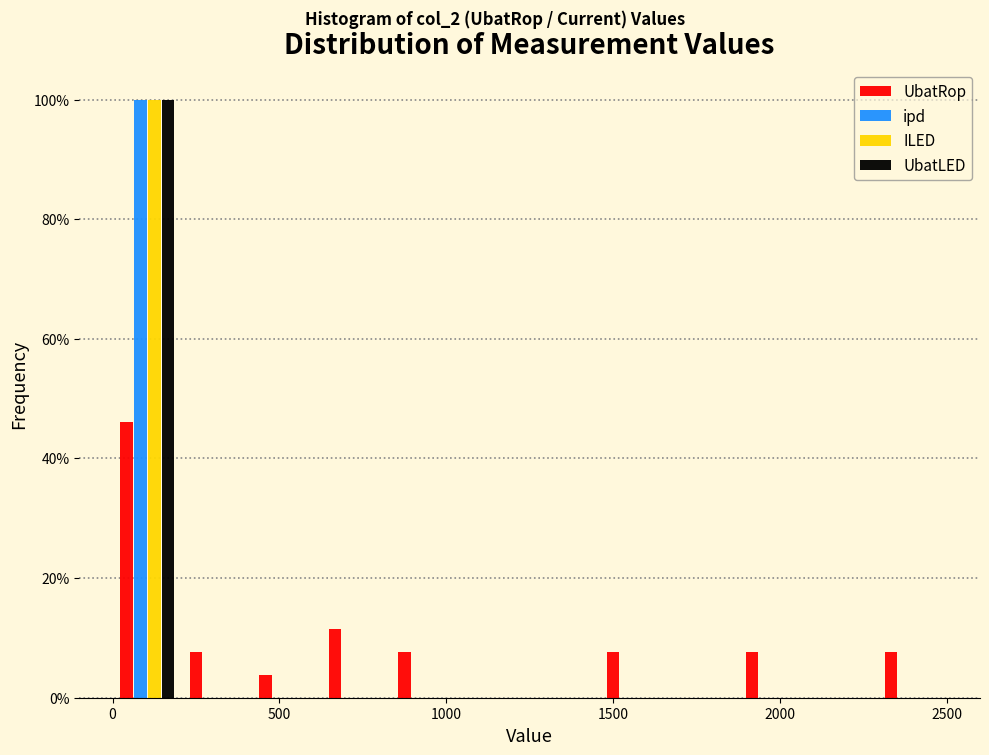

Reading left to right, transcribe this chart: for each range on the x-axis, give the height of each series' bar. Neither the bar edges nor the heights are printed on the chart, so give them approximately, as read against the axes.

0 to 200: UbatRop=46	ipd=100	ILED=100	UbatLED=100
200 to 400: UbatRop=8	ipd=0	ILED=0	UbatLED=0
400 to 650: UbatRop=4	ipd=0	ILED=0	UbatLED=0
650 to 850: UbatRop=12	ipd=0	ILED=0	UbatLED=0
850 to 1050: UbatRop=8	ipd=0	ILED=0	UbatLED=0
1050 to 1250: UbatRop=0	ipd=0	ILED=0	UbatLED=0
1250 to 1450: UbatRop=0	ipd=0	ILED=0	UbatLED=0
1450 to 1650: UbatRop=8	ipd=0	ILED=0	UbatLED=0
1650 to 1900: UbatRop=0	ipd=0	ILED=0	UbatLED=0
1900 to 2100: UbatRop=8	ipd=0	ILED=0	UbatLED=0
2100 to 2300: UbatRop=0	ipd=0	ILED=0	UbatLED=0
2300 to 2500: UbatRop=8	ipd=0	ILED=0	UbatLED=0